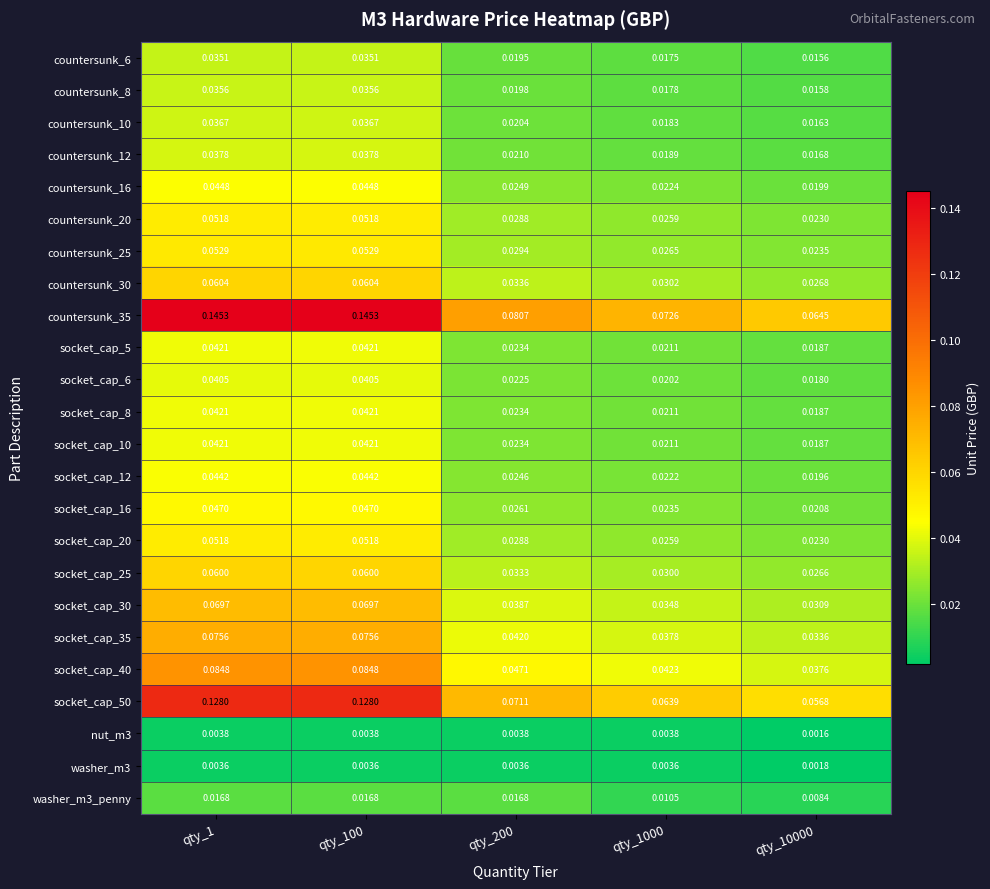

Is the value of washer_m3_penny at qty_200 greater than the value of socket_cap_8 at qty_200?

No